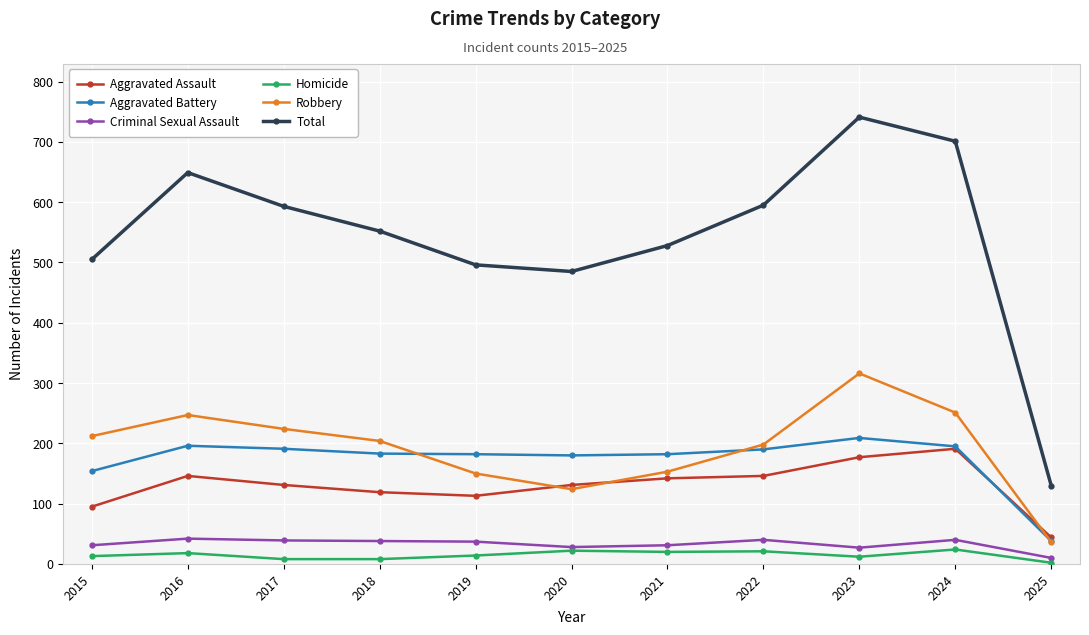

How many categories are shown in the chart?

11